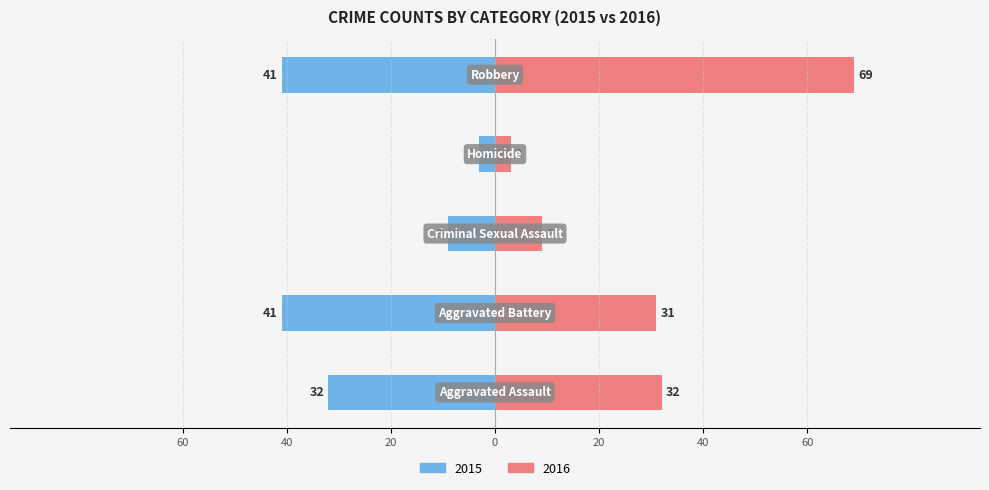

How many groups of bars are there?

5